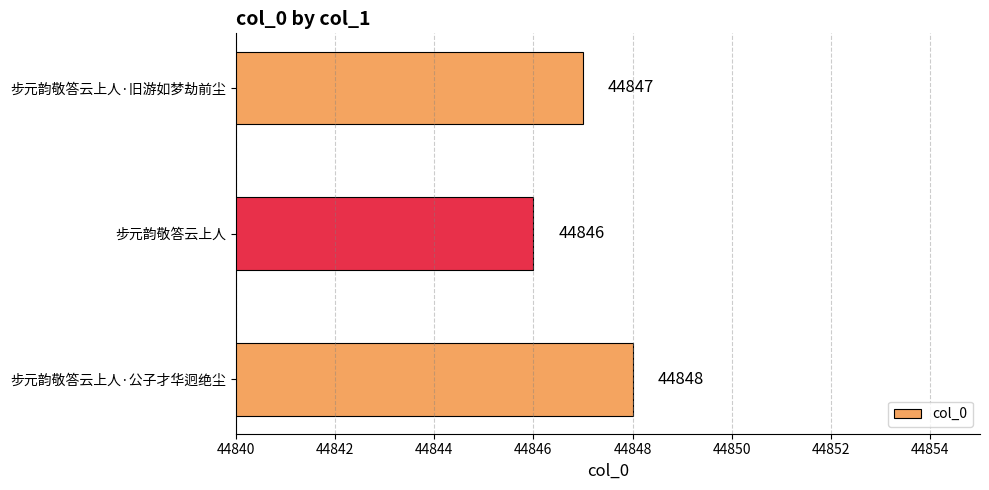

What is the ratio of the value at 步元韵敬答云上人 to the value at 步元韵敬答云上人·公子才华迥绝尘?

1.0